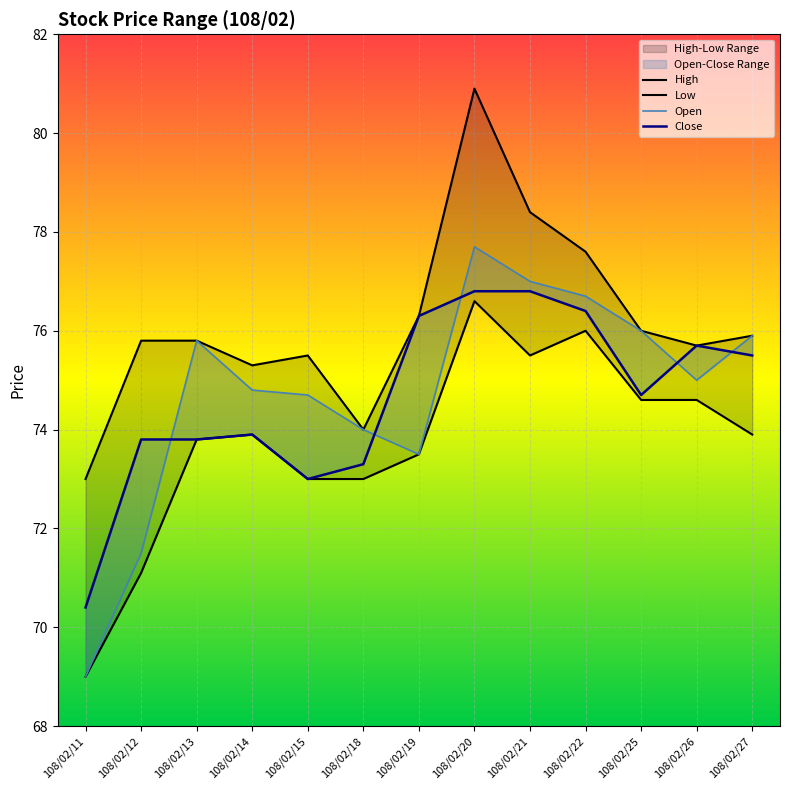

Count the number of categories in the chart.

13